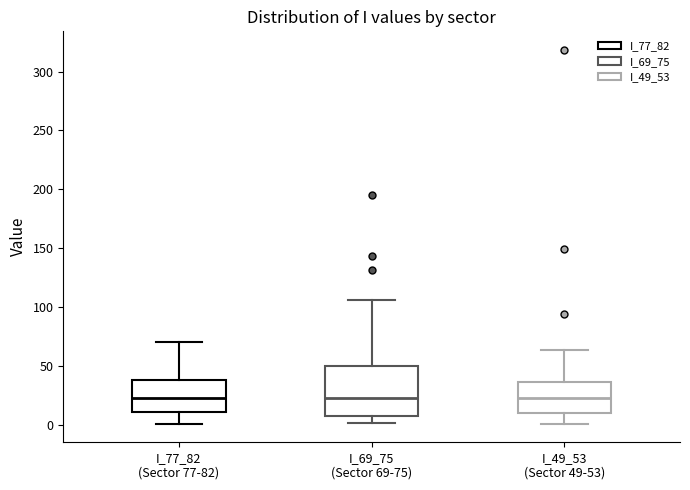

Comparing the boxes themselves (not the whiskers), which one is the tallest?

I_69_75 (Sector 69-75)